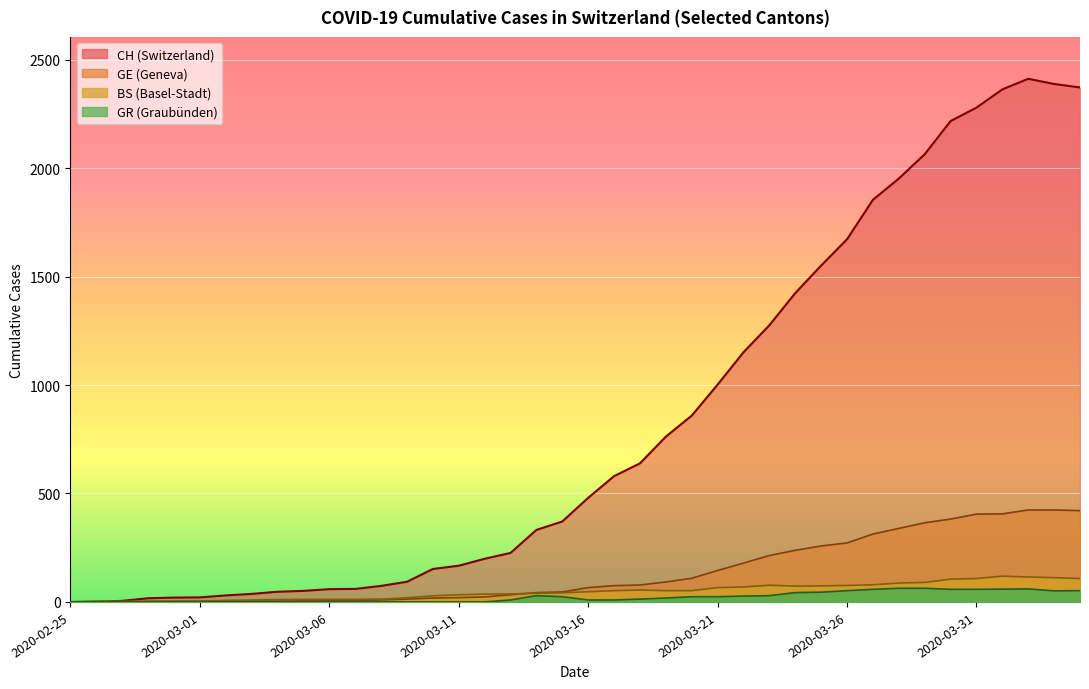

What is the spread (max minus min) of values at 2020-03-13?

217